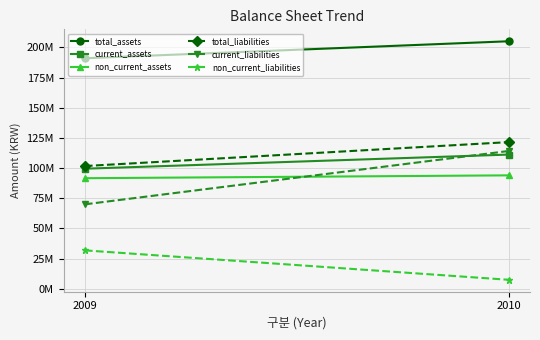

What is the total value across all series at 2009?

585316612